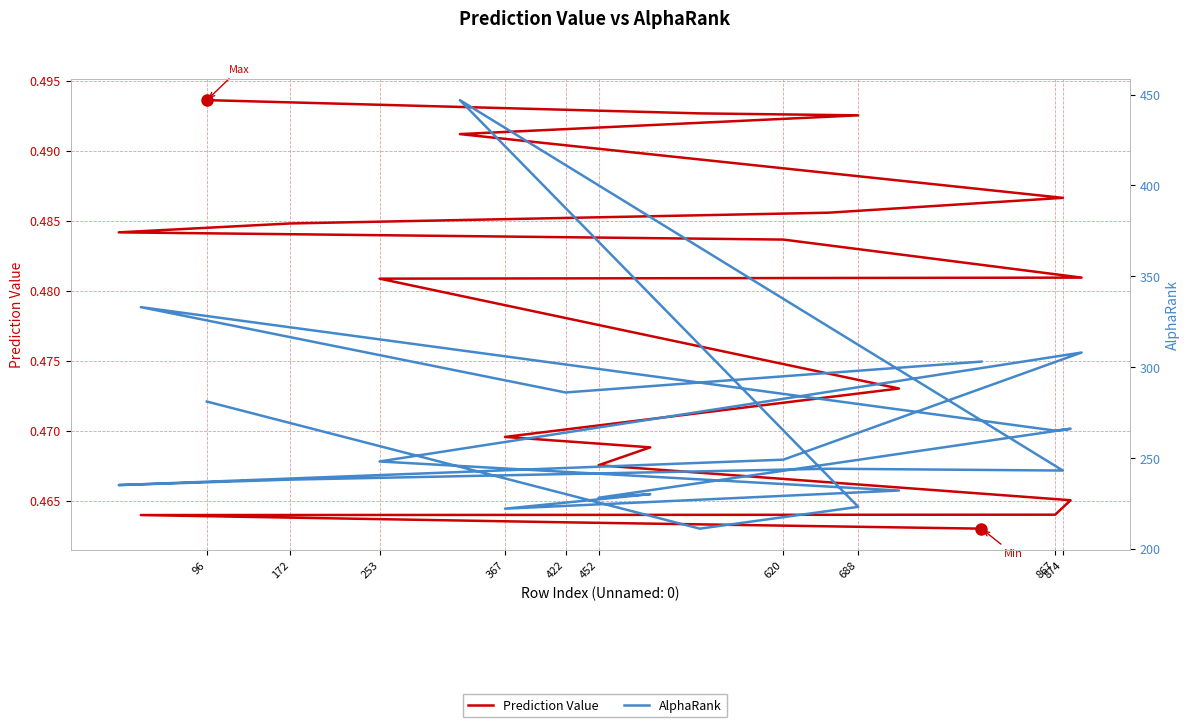

At how many categories does at least one series exceed 264?

8